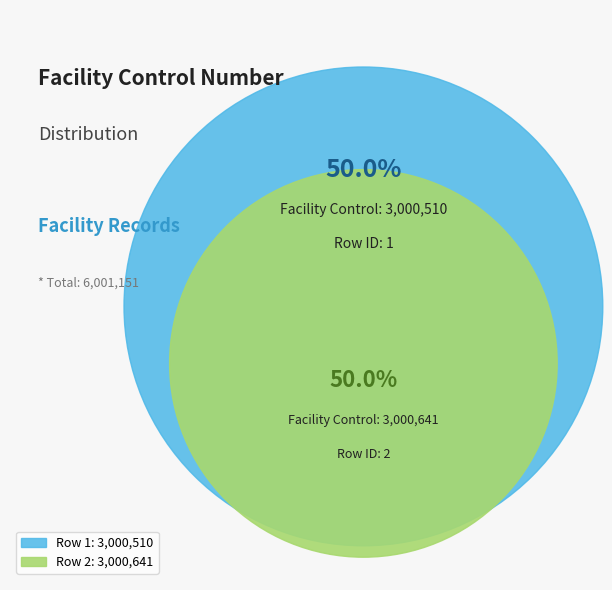

What is the change in value from 1 to 2?

+131